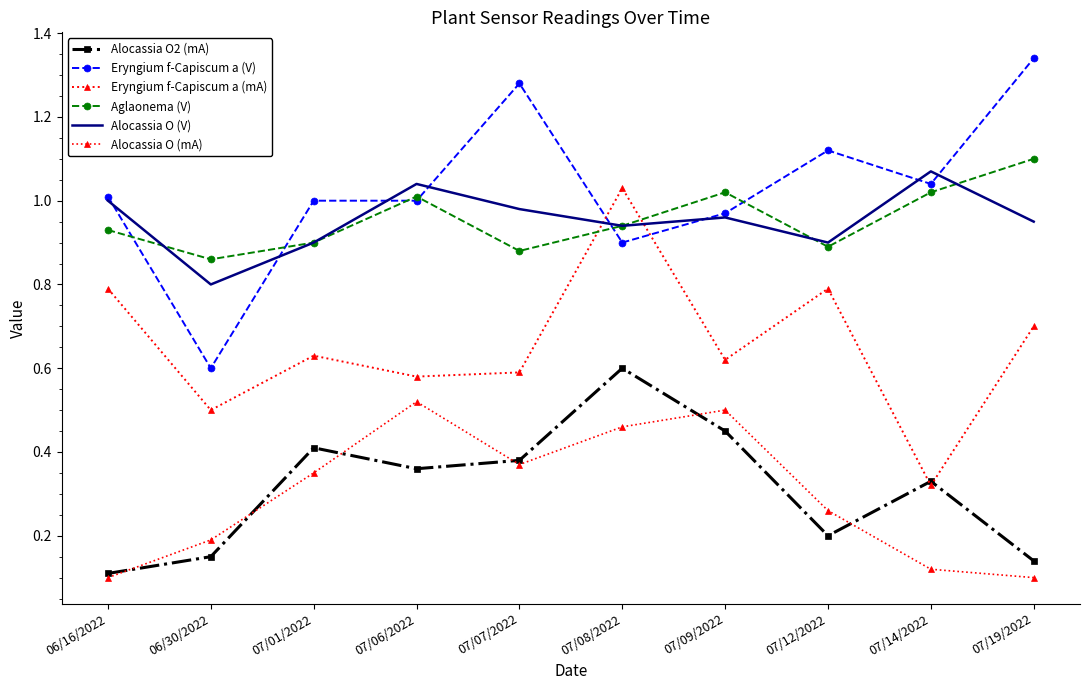

After their last crossing, which series has the higher values: Eryngium f-Capiscum a (V) or Aglaonema (V)?

Eryngium f-Capiscum a (V)